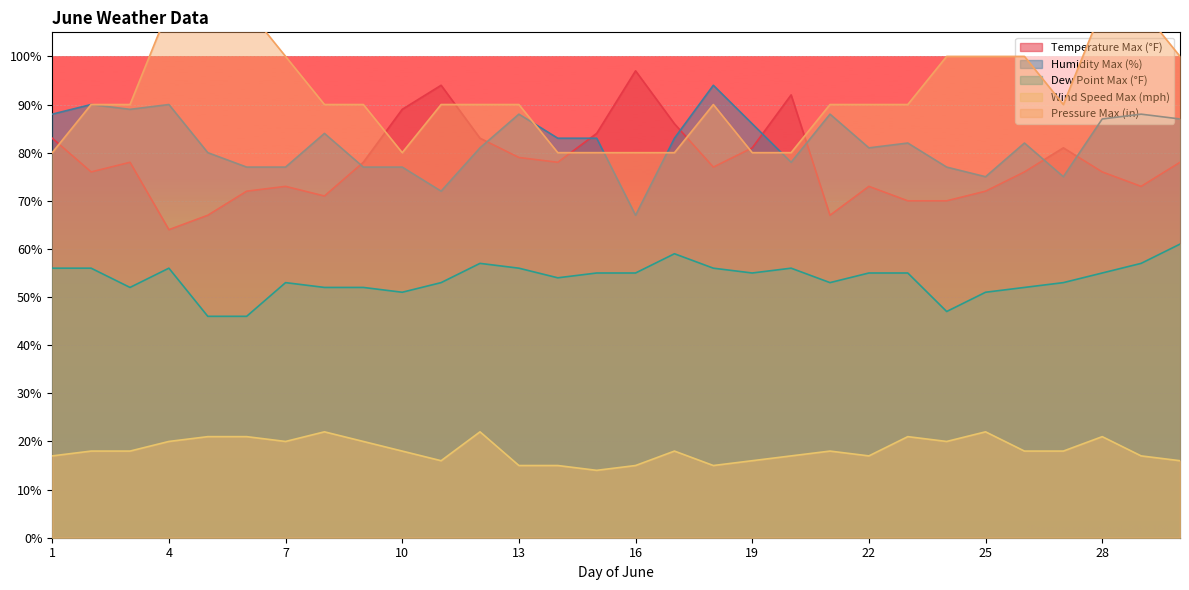

What is the difference between the maximum and minimum values in the Temperature Max (°F) series?

33